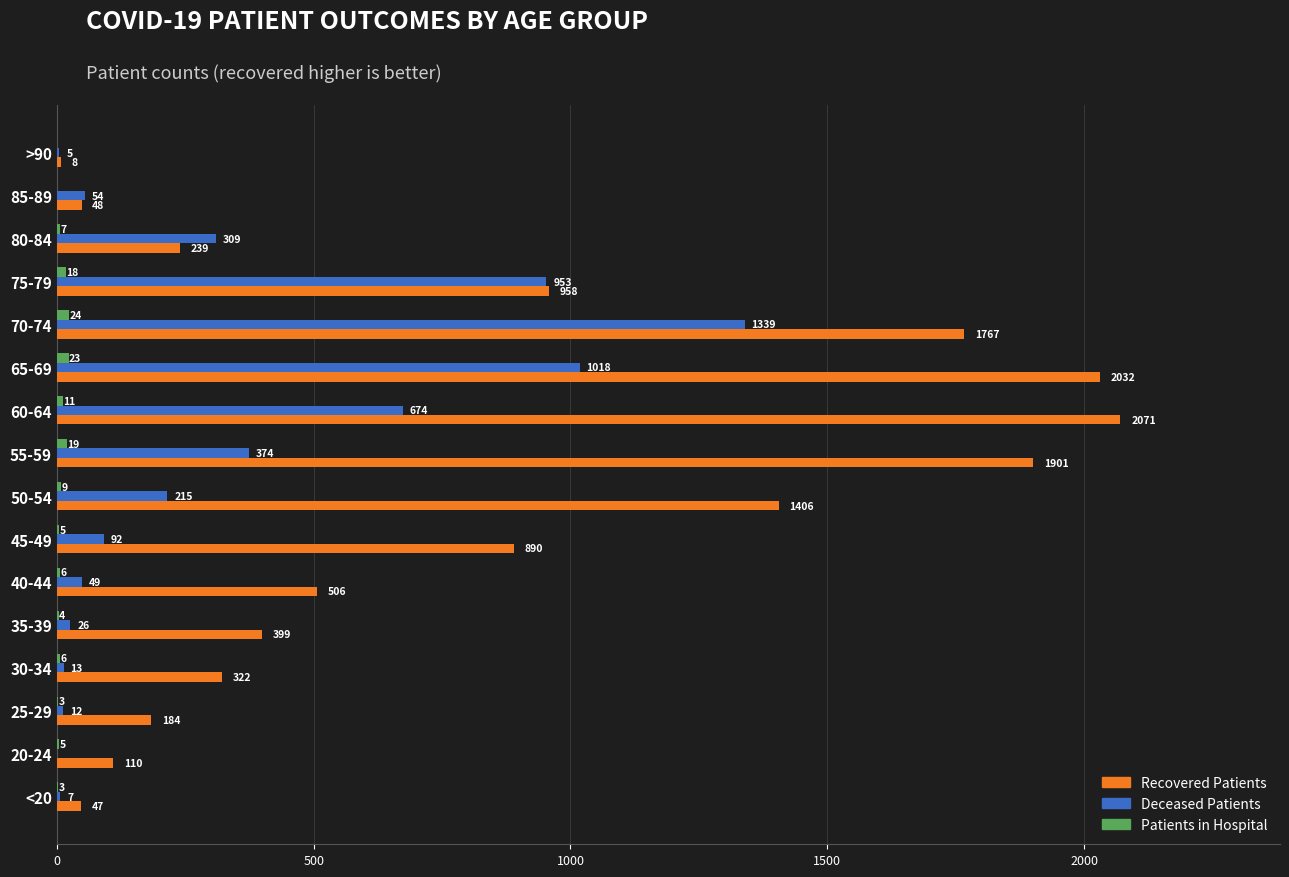

Which label corresponds to the largest value in the chart?

60-64